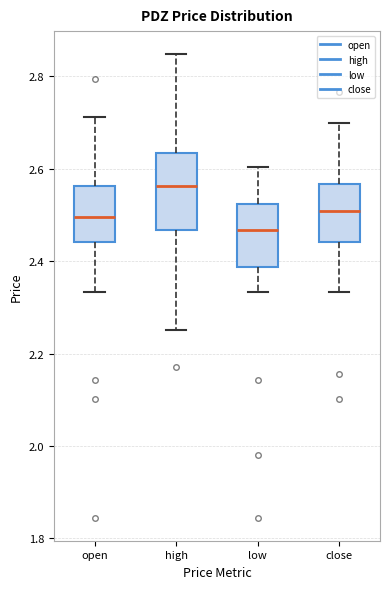

Which box is the tallest, from its lower edge to its upper edge?

high